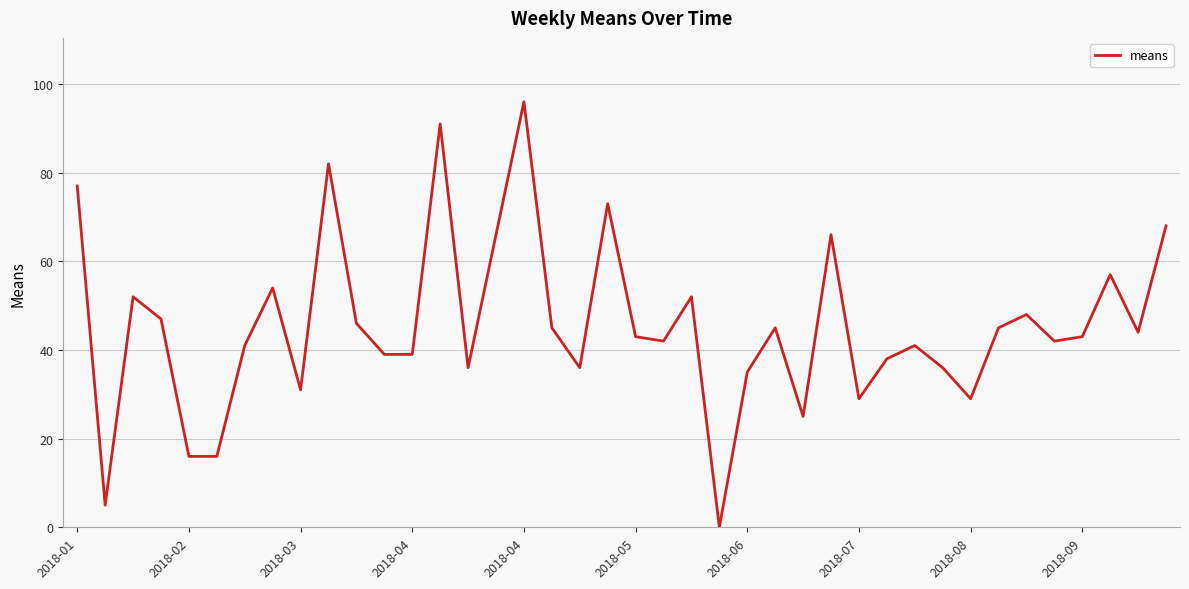

What is the maximum value shown in the chart?

96